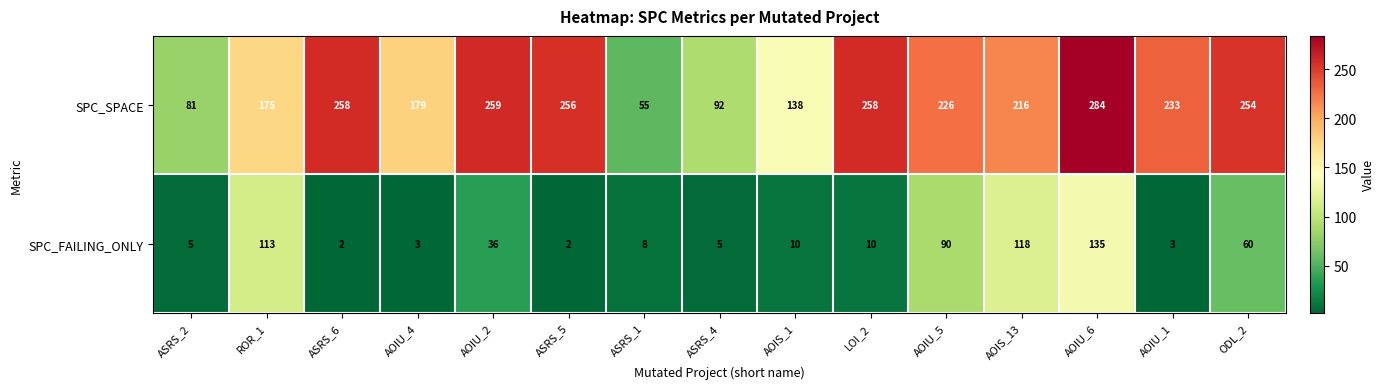

Which series has the largest total across all categories?

SPC_SPACE